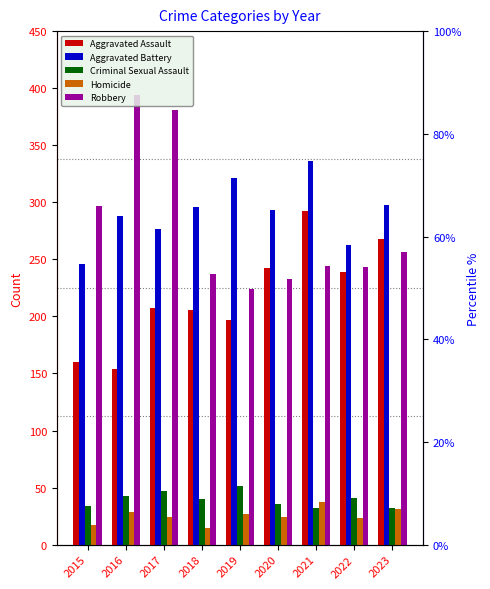

What are all the series names shown in the legend?

Aggravated Assault, Aggravated Battery, Criminal Sexual Assault, Homicide, Robbery